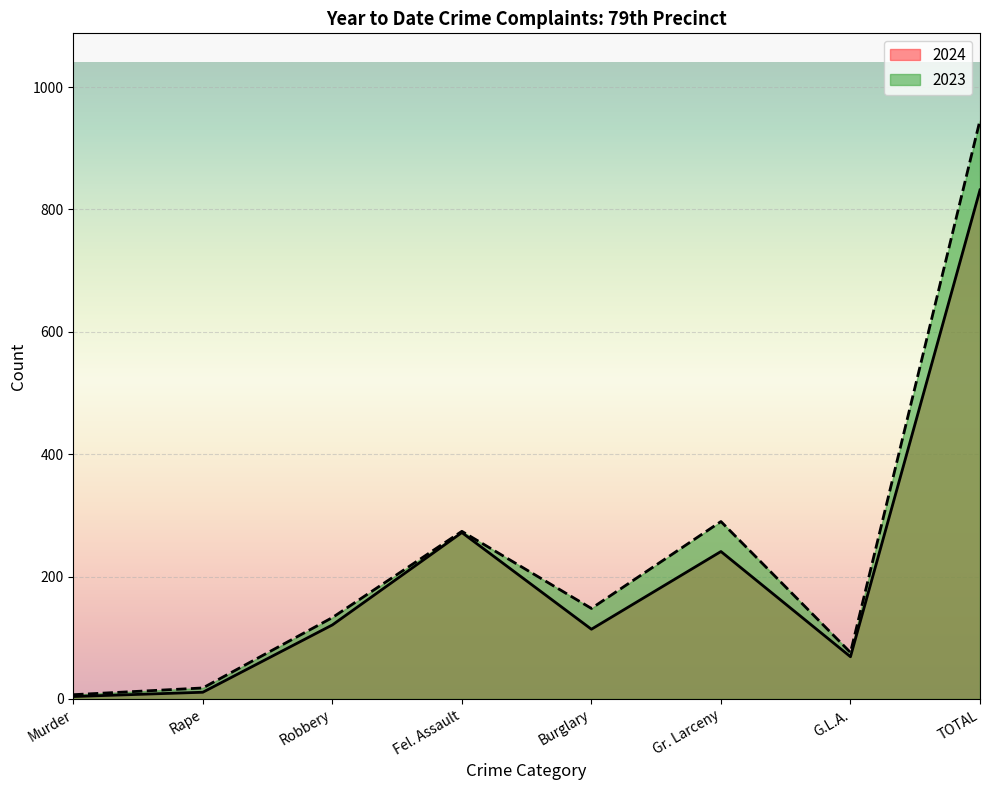

What is the value of the 2023 point at the 3rd from the left?

133